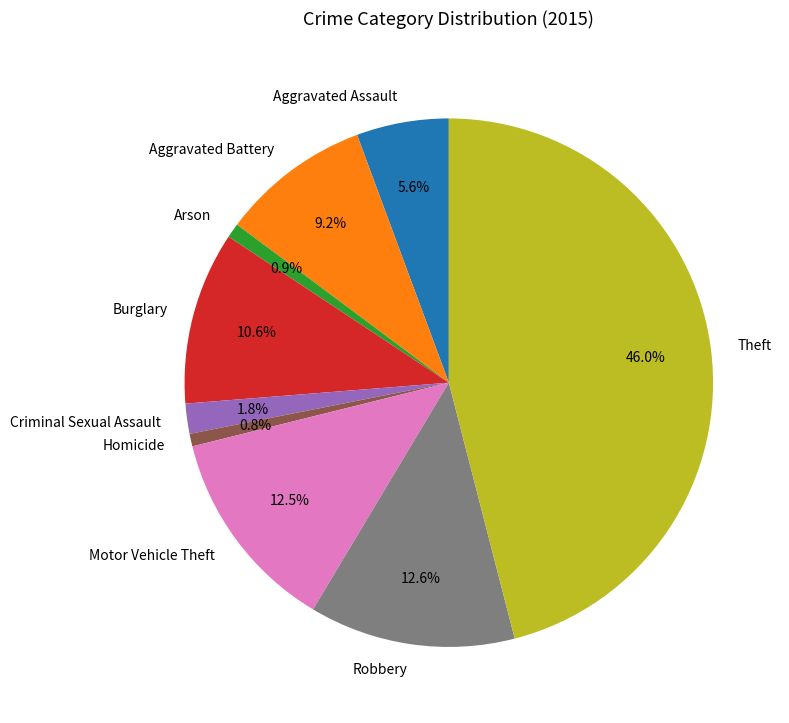

True or false: Arson accounts for 11% of the total.

False